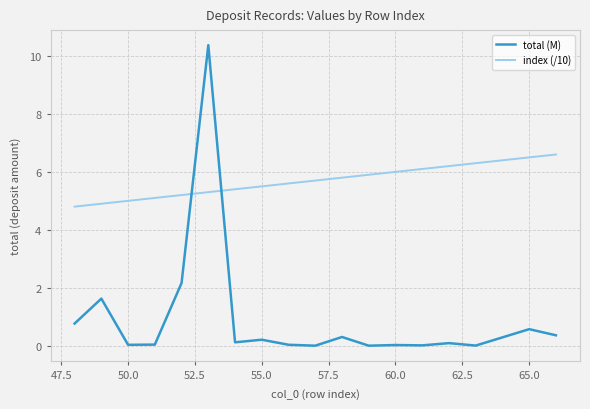

List the series in order of their peak value, highest first.

total (M), index (/10)